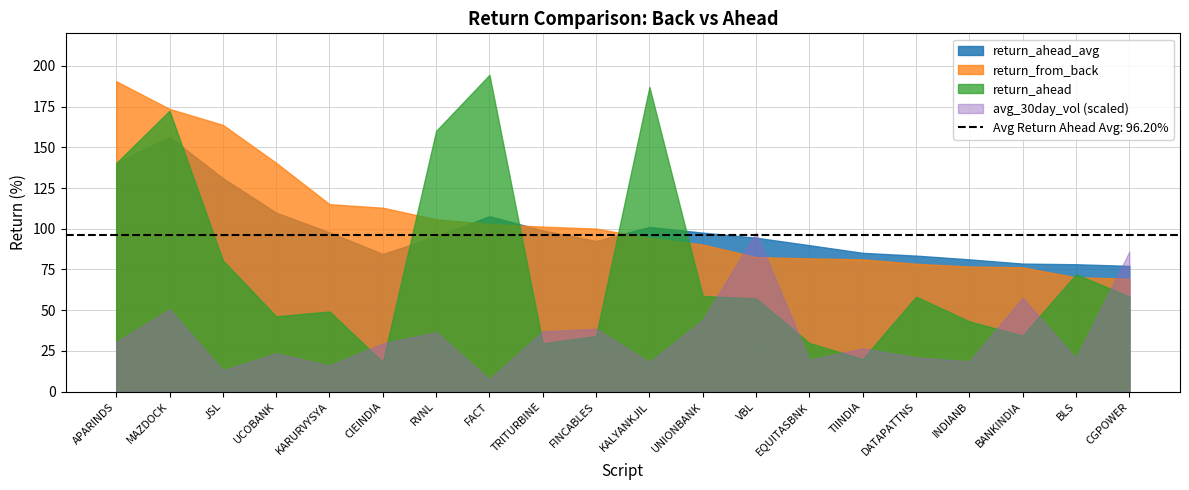

Does the chart have visible grid lines?

Yes